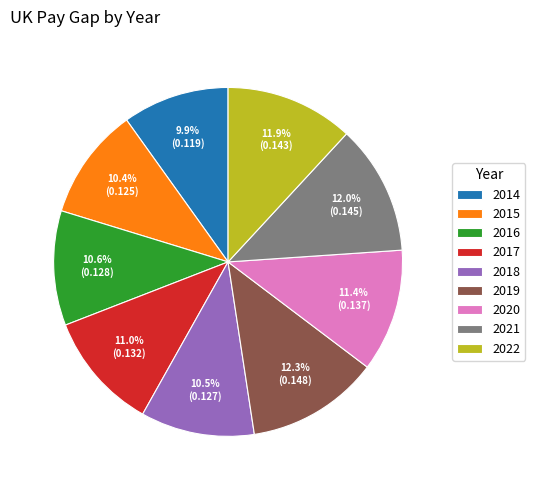

How many slices are in this pie chart?

9